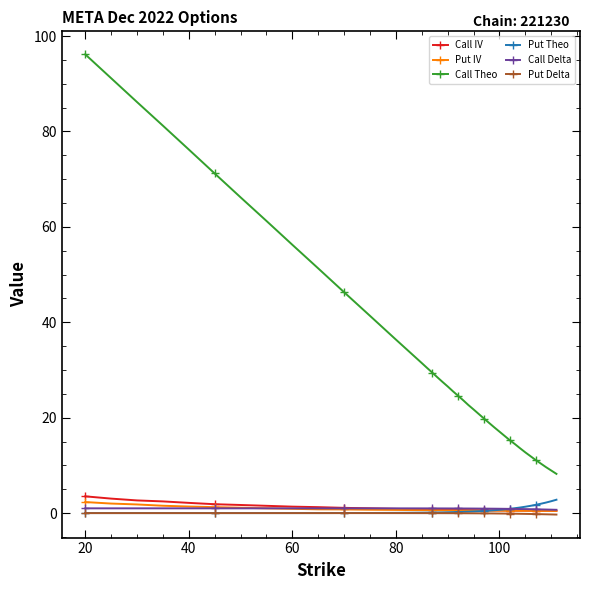

Which series has the widest spread of values?

Call Theo